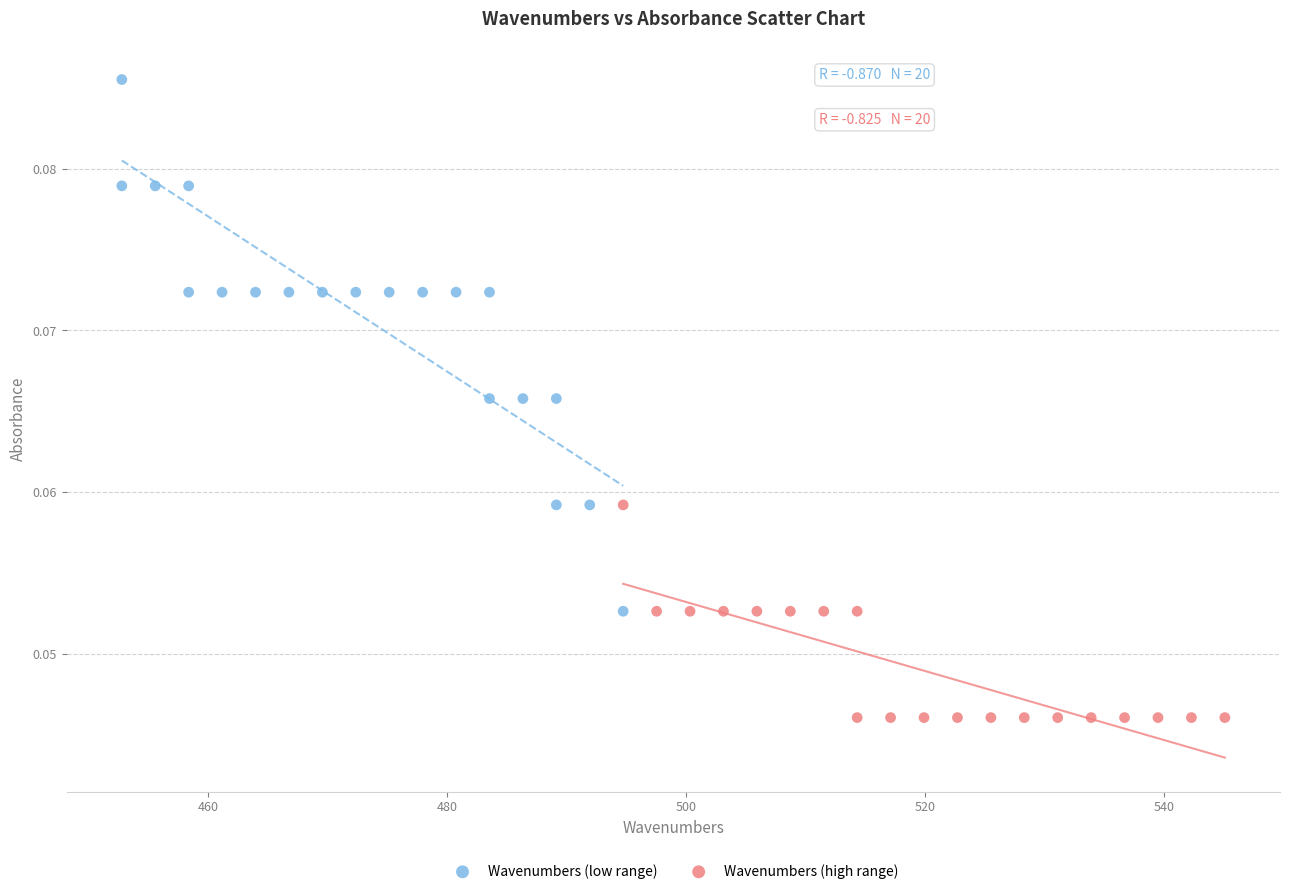

What are all the series names shown in the legend?

Wavenumbers (low range), Wavenumbers (high range)